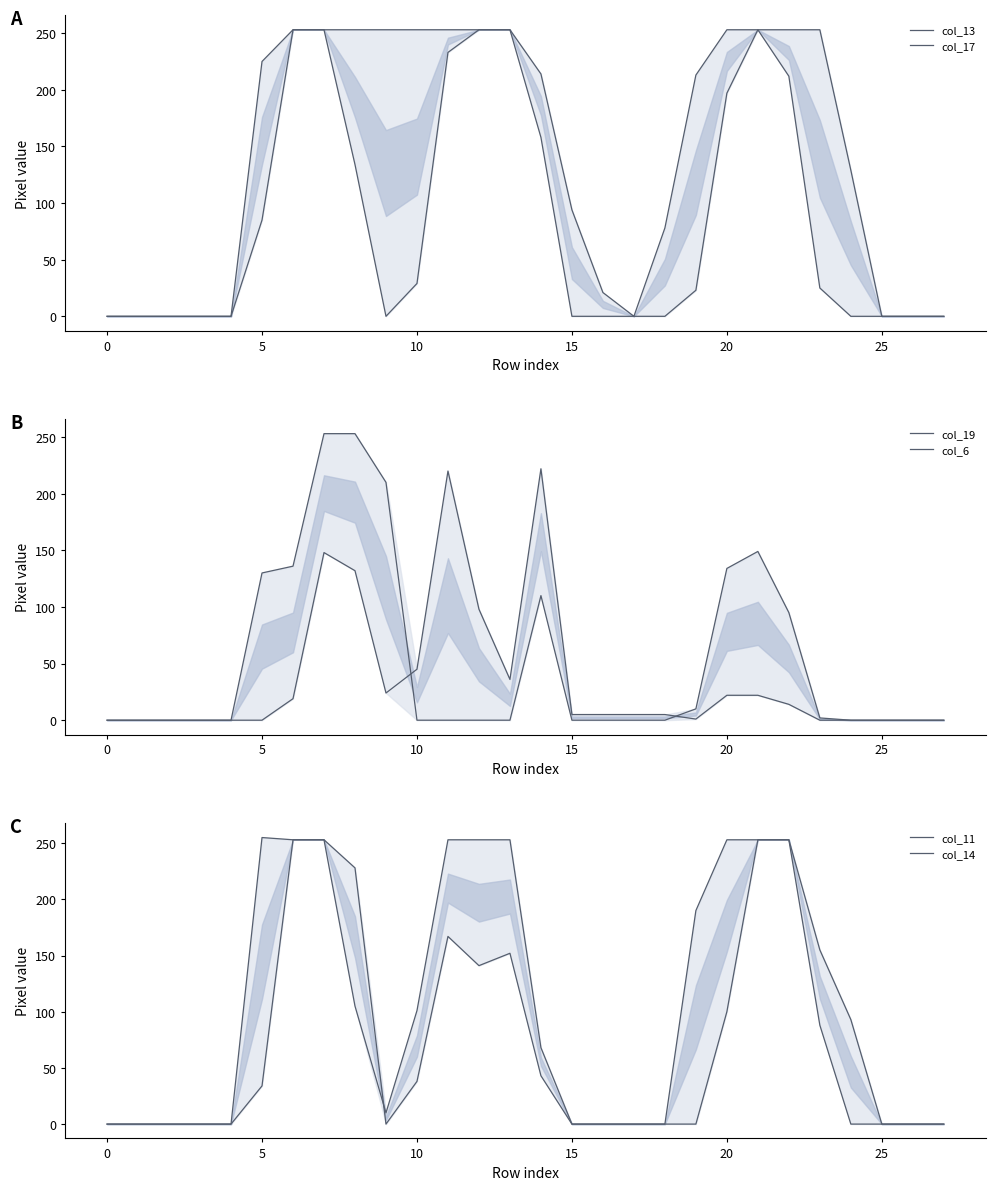

Where is col_11 nearest to the value 126?

12